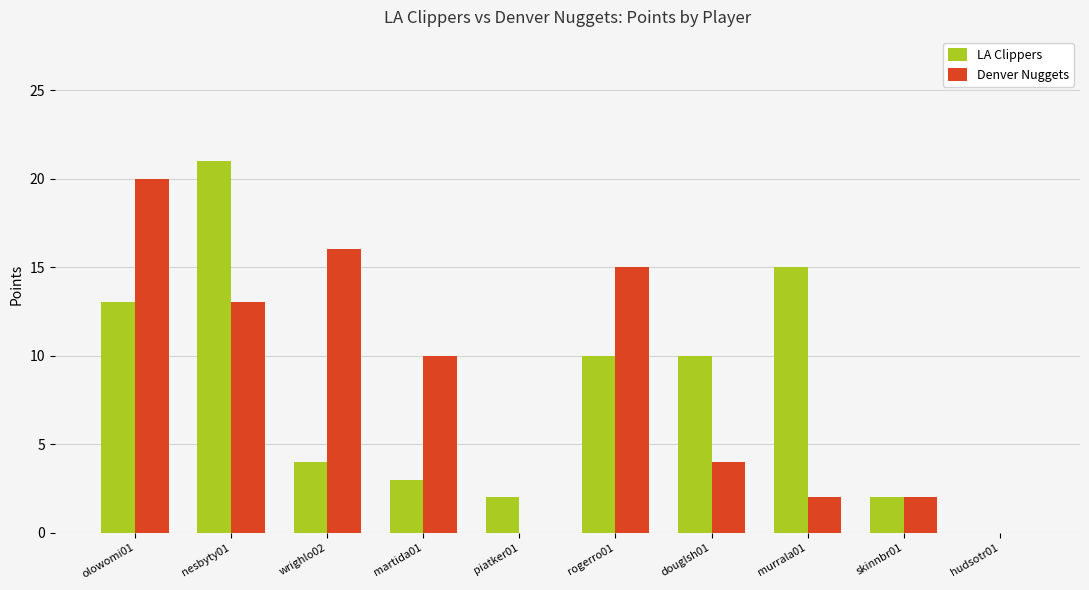

The Denver Nuggets series shows 3 at skinnbr01. True or false?

False